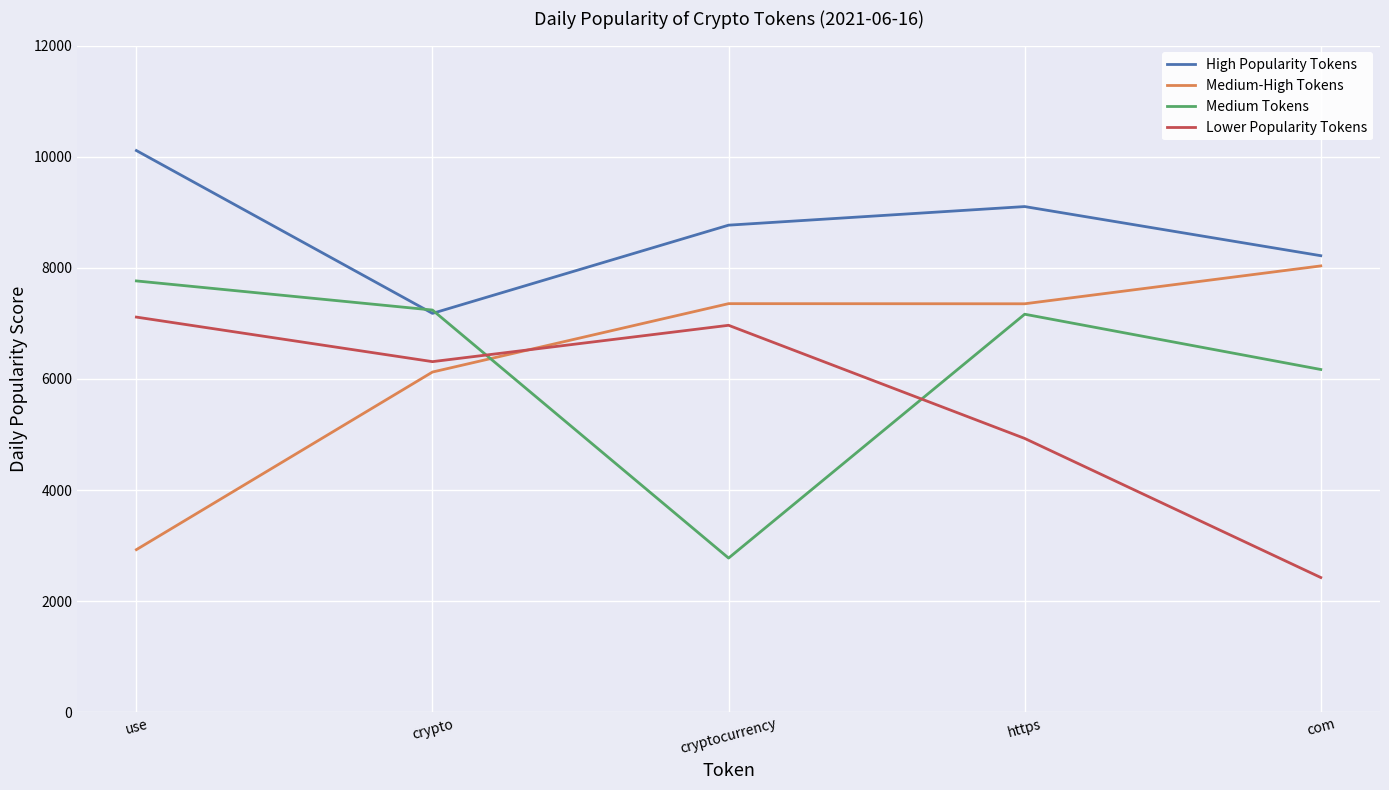

What is the difference between the second highest and minimum values in the Medium-High Tokens series?

4426.2